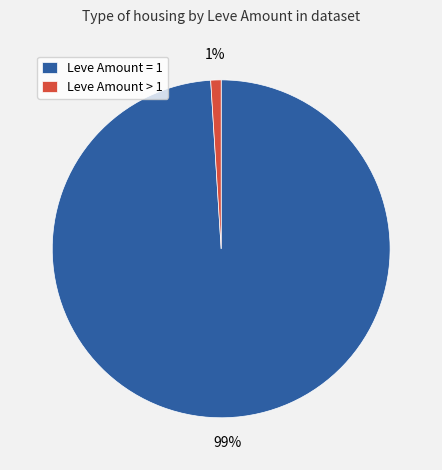

To the nearest percent, what is the combined percentage of Leve Amount > 1 and Leve Amount = 1?

100%